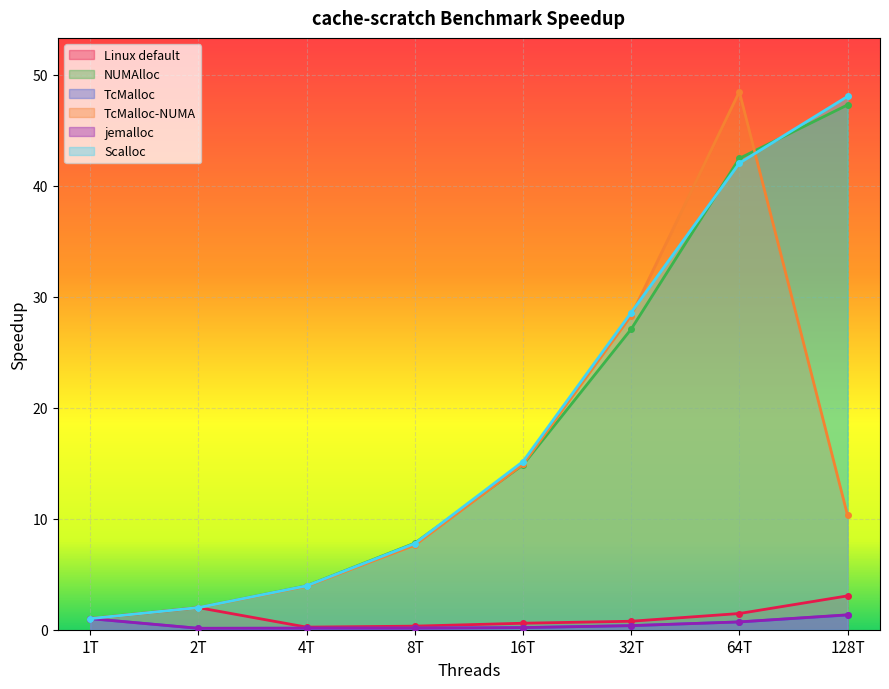

Which has a higher value, 64T or 128T?

128T